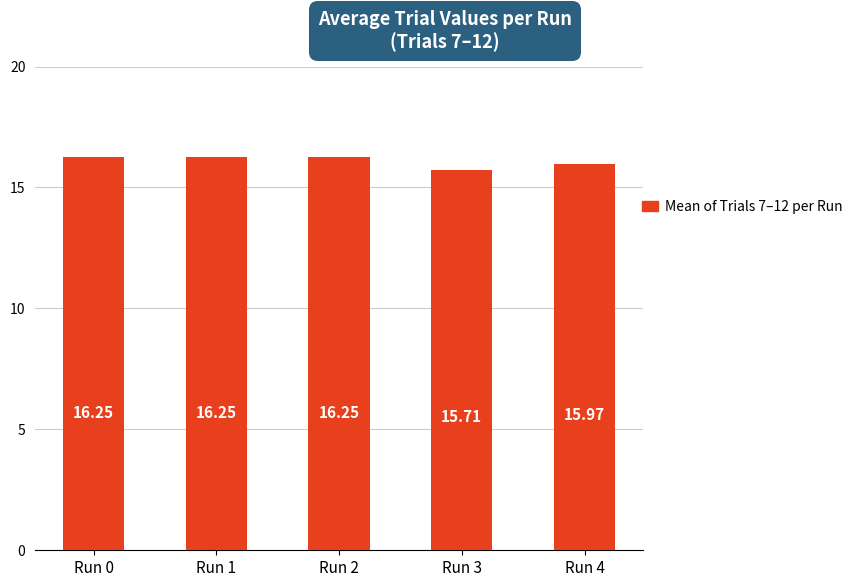

What is the minimum value shown in the chart?

15.7